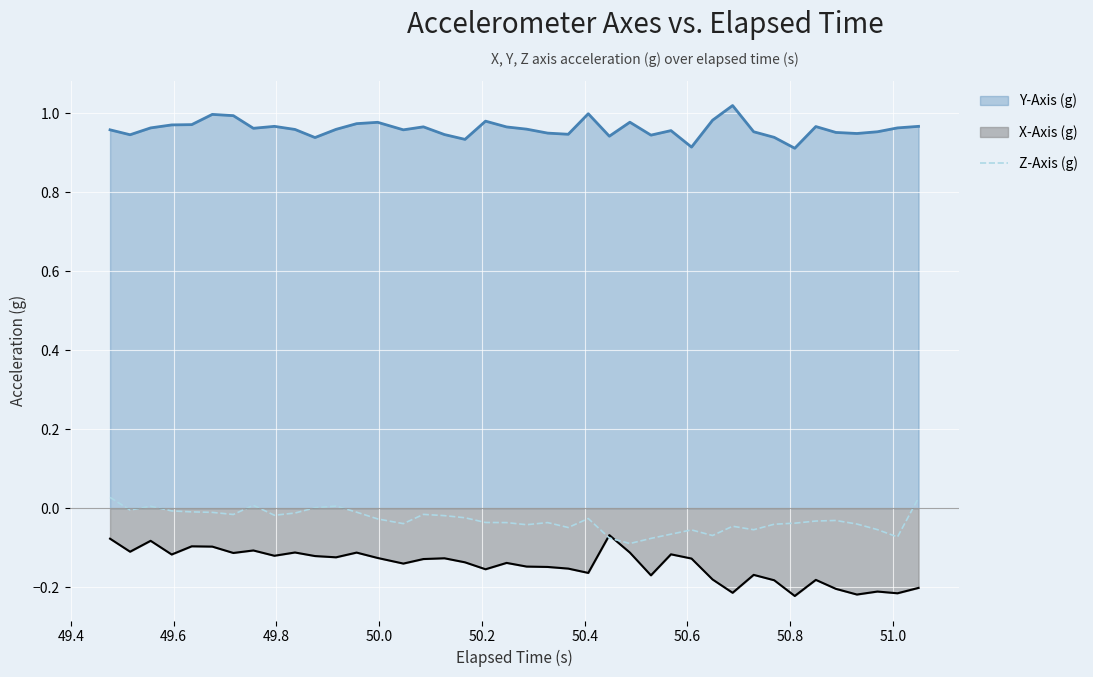

List the series in order of their peak value, lowest first.

X-Axis (g), Z-Axis (g), Y-Axis (g)